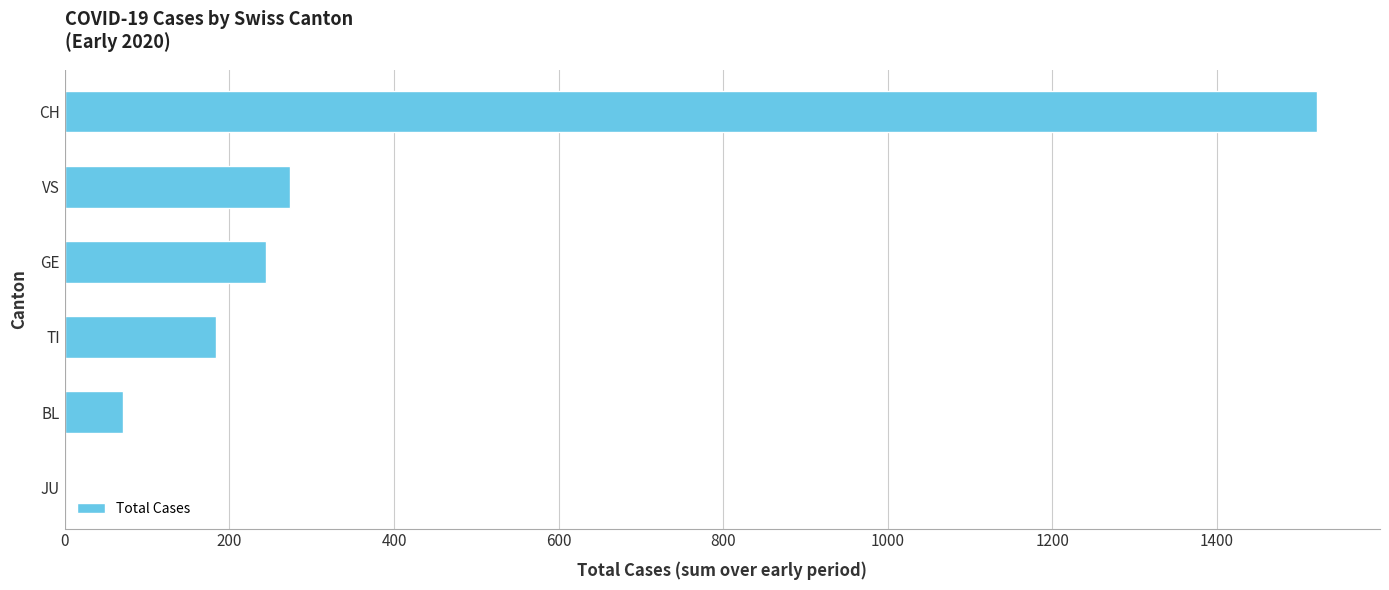

Which category has the highest value across all series?

CH